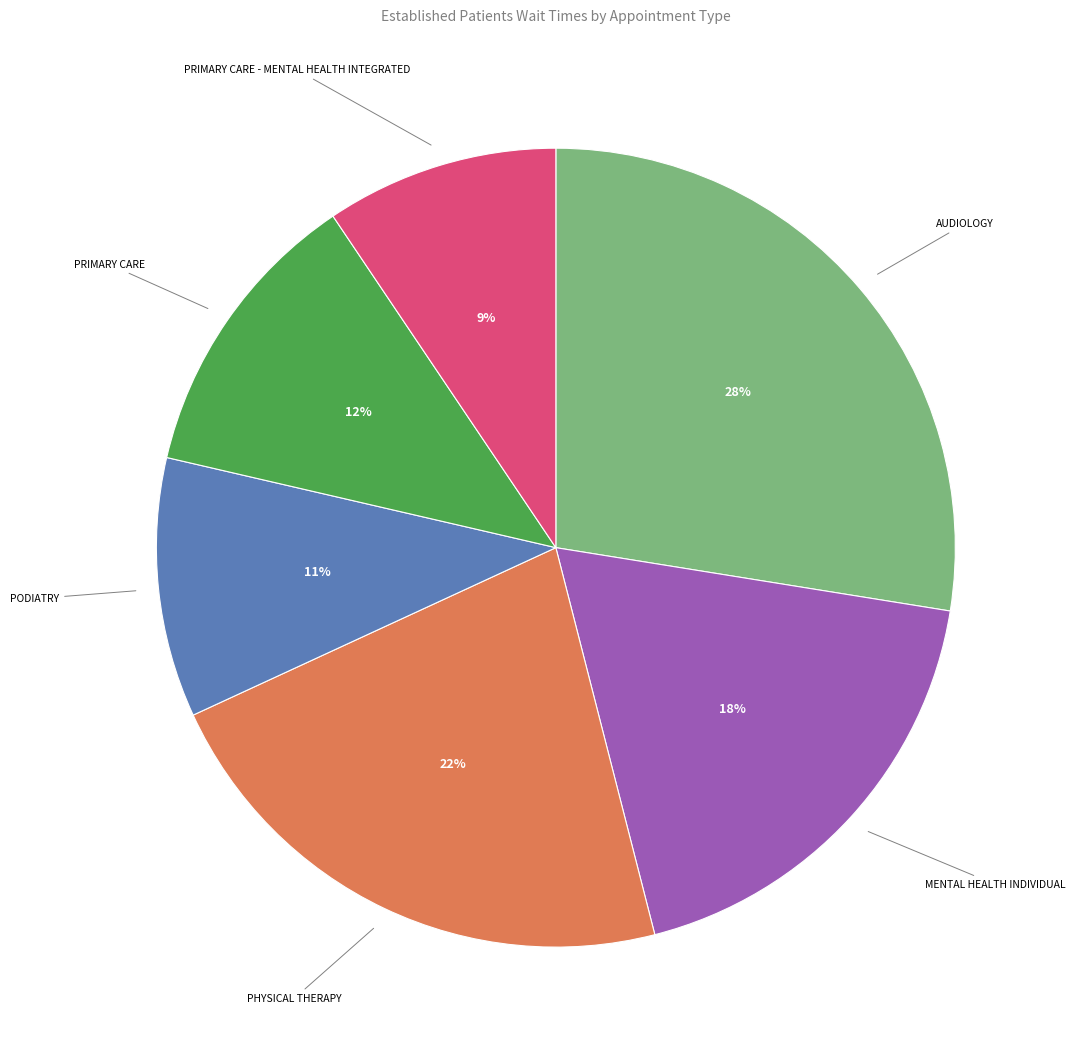

Is there a majority slice in this chart?

No